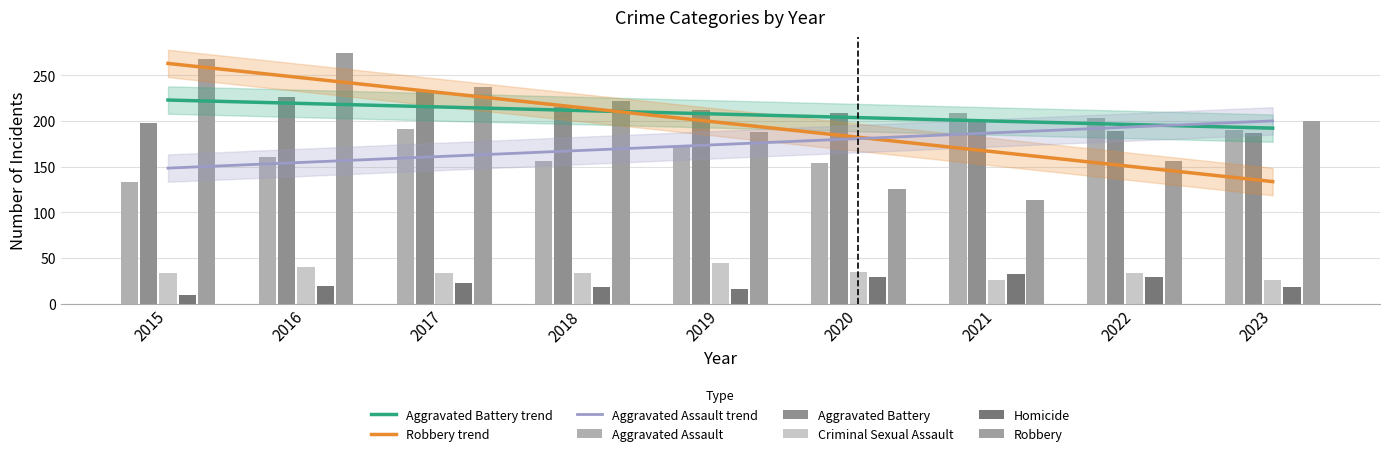

What is the difference between the Aggravated Assault values at 2021 and 2018?

53